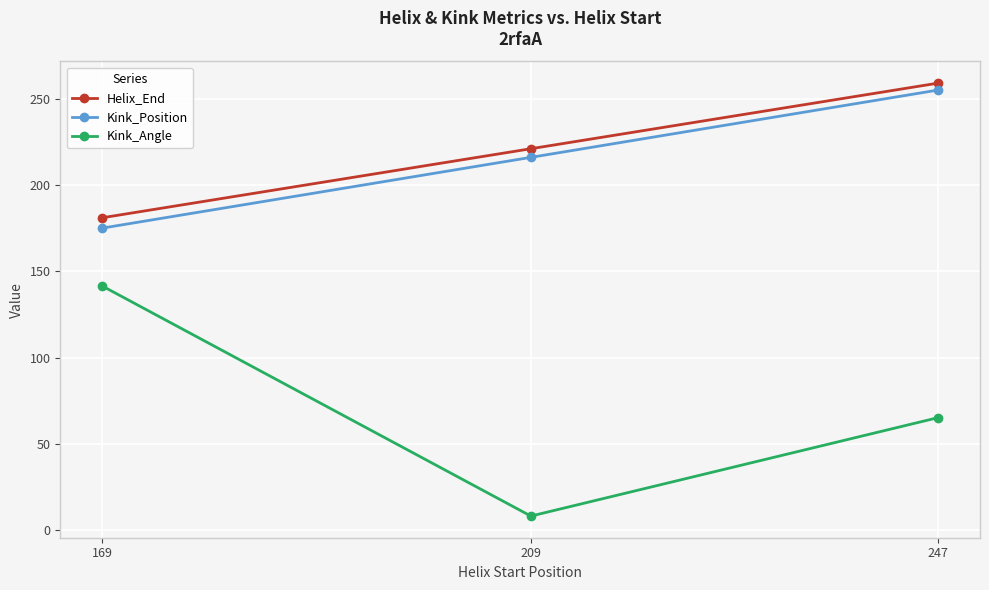

Reading left to right, extract all data points from this chart.

Helix_End: 181.0	221.0	259.0
Kink_Position: 175.0	216.0	255.0
Kink_Angle: 141.5	8.2	65.3